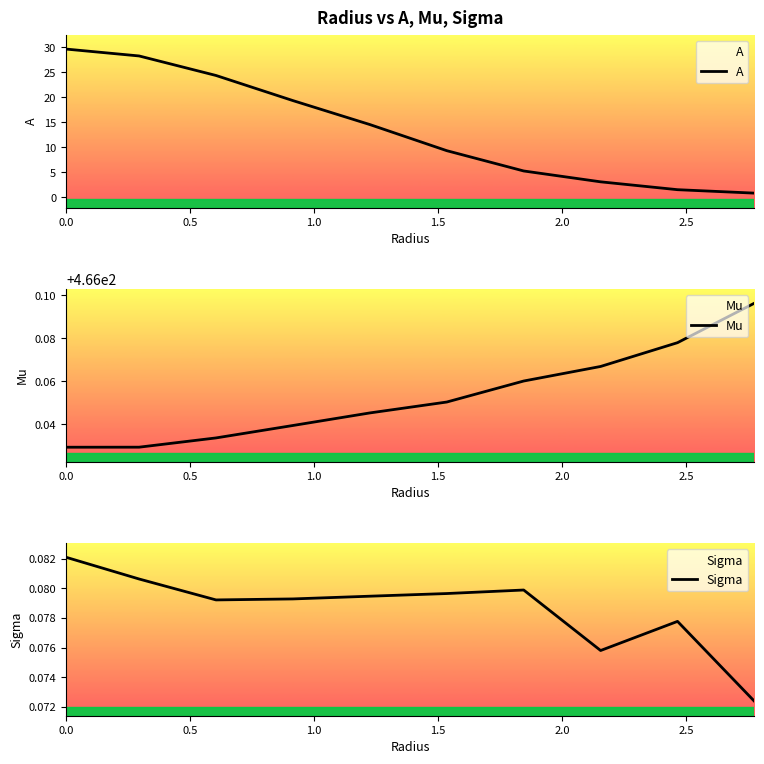

What is the lowest value of the A series?

0.8